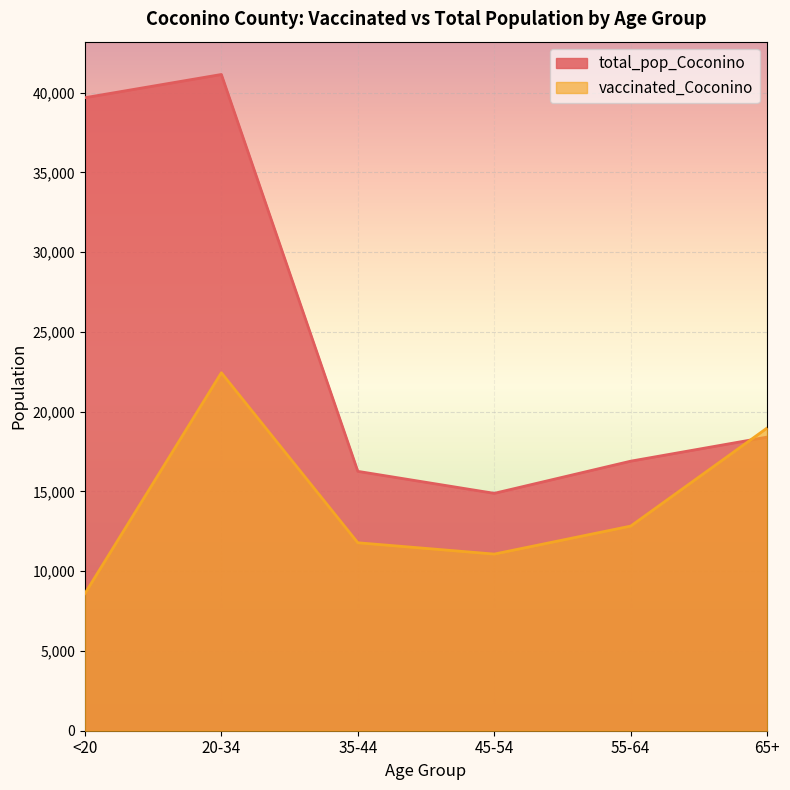

Between <20 and 20-34, which series saw the biggest shift?

vaccinated_Coconino